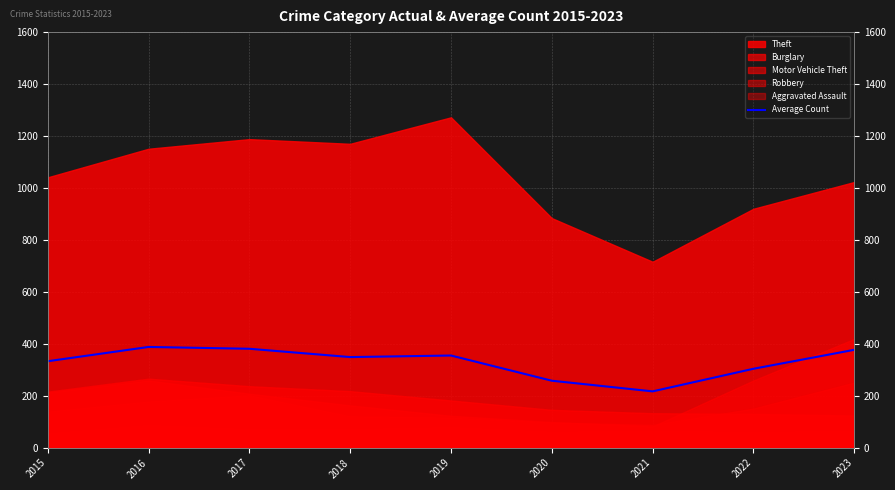

What is the sum of the values at 2020 and 2019?

613